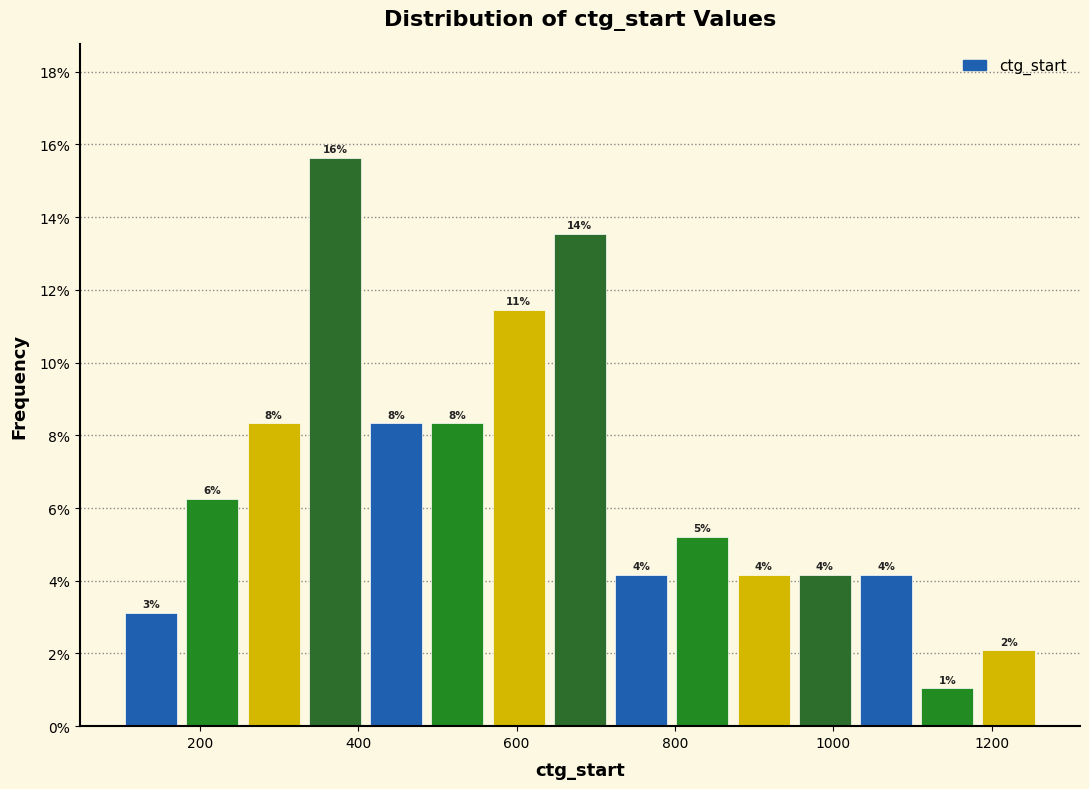

Read against the x-axis, roughly where is the centre of the tallest bar?

380